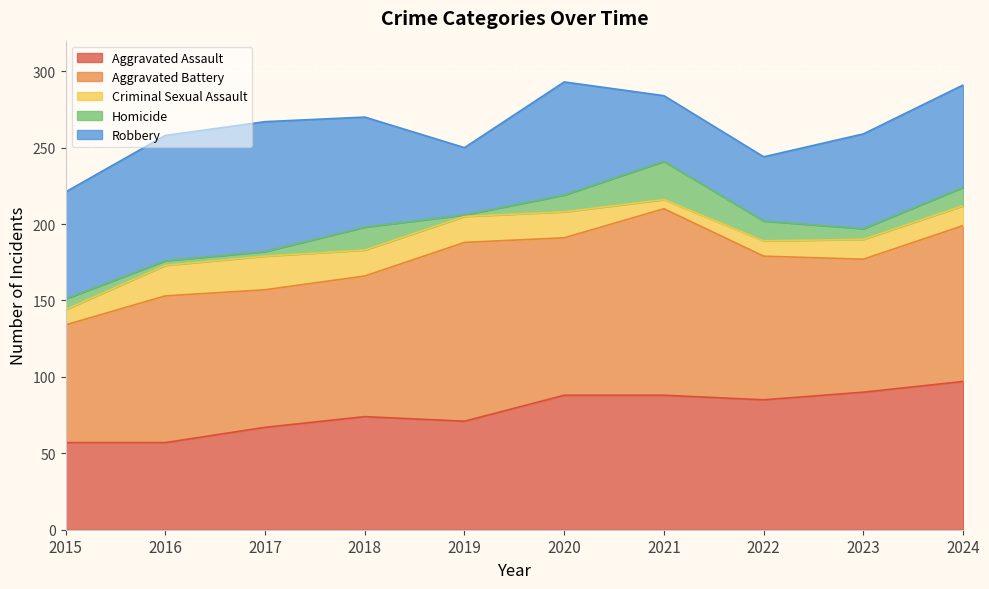

Reading right to left, list all the values displayed in this chart.

Aggravated Assault: 97	90	85	88	88	71	74	67	57	57
Aggravated Battery: 102	87	94	122	103	117	92	90	96	77
Criminal Sexual Assault: 13	13	10	6	17	17	17	22	20	10
Homicide: 12	7	13	25	11	1	15	3	3	7
Robbery: 67	62	42	43	74	44	72	85	82	70